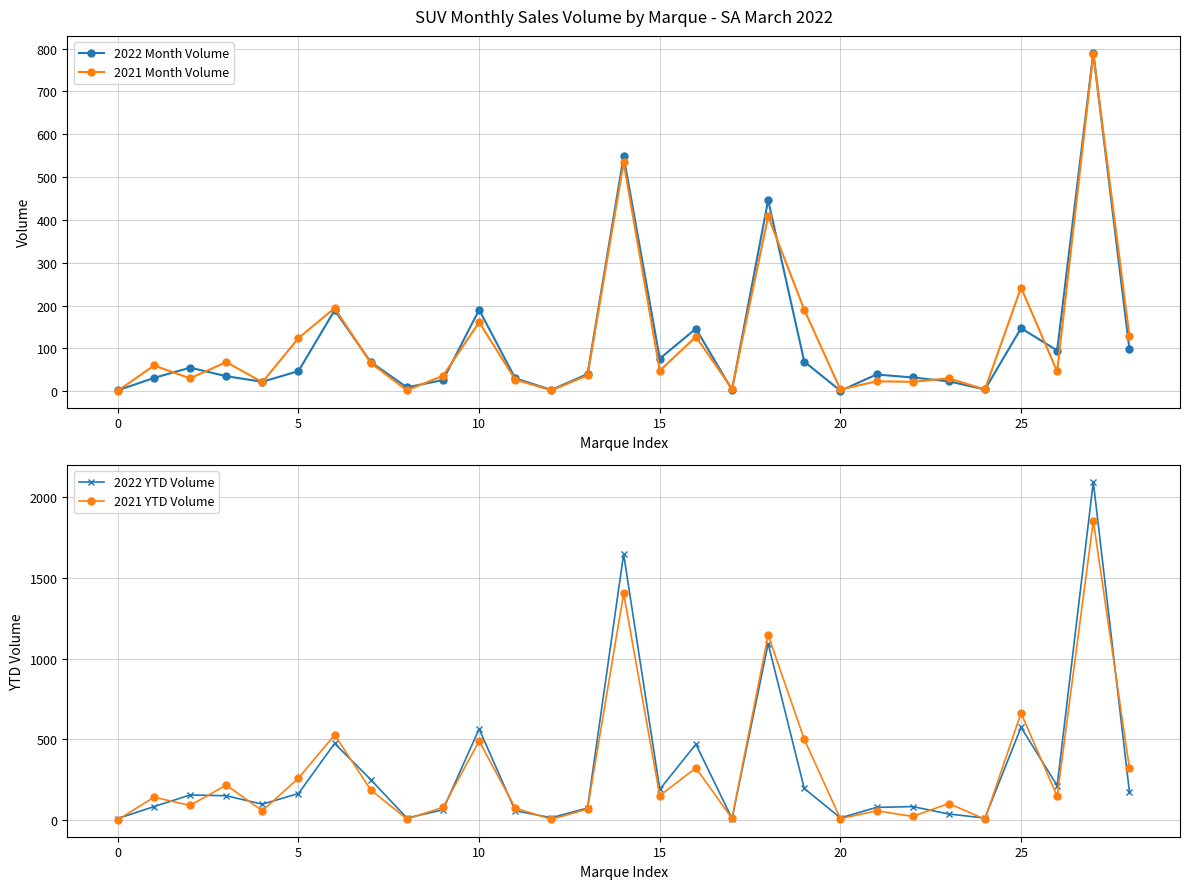

How many data points in 2022 Month Volume are less than 40?

14